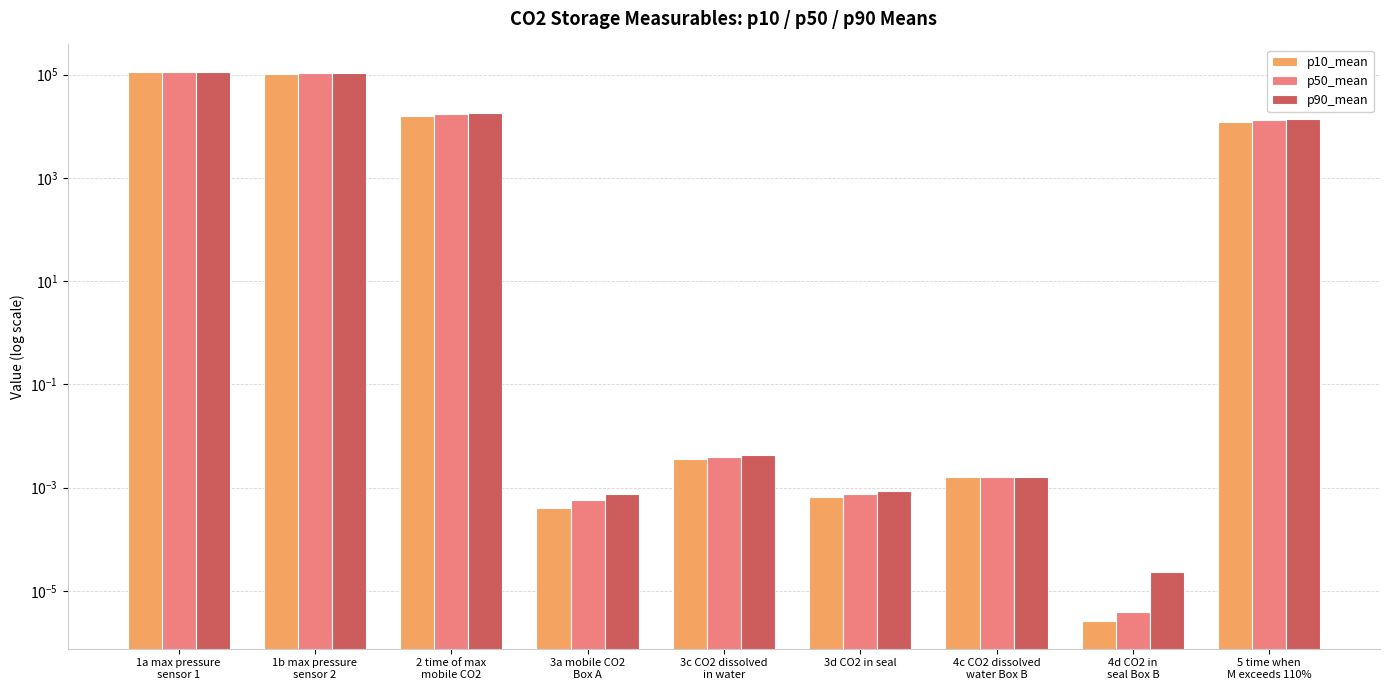

What is the difference between the maximum and minimum values in the p10_mean series?

111709.5